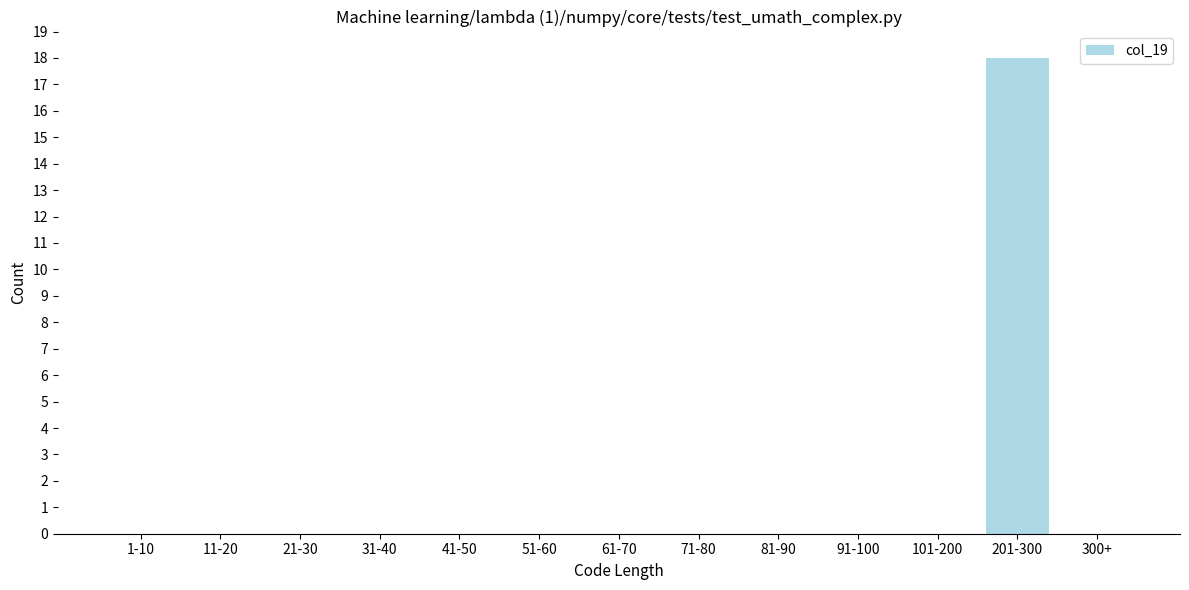

Reading left to right, list all the values displayed in this chart.

1-10=0	11-20=0	21-30=0	31-40=0	41-50=0	51-60=0	61-70=0	71-80=0	81-90=0	91-100=0	101-200=0	201-300=18	300+=0